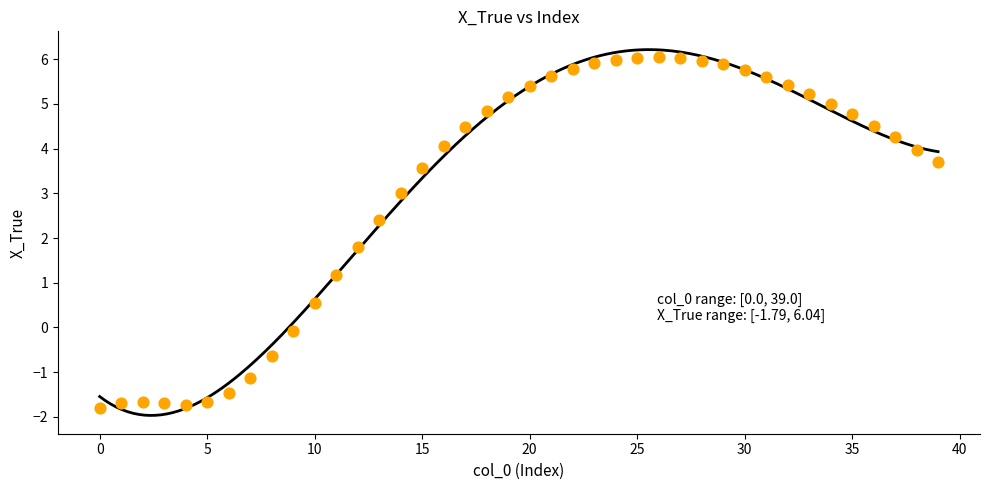

What Y value in the scatter plot is closest to 2?

1.8